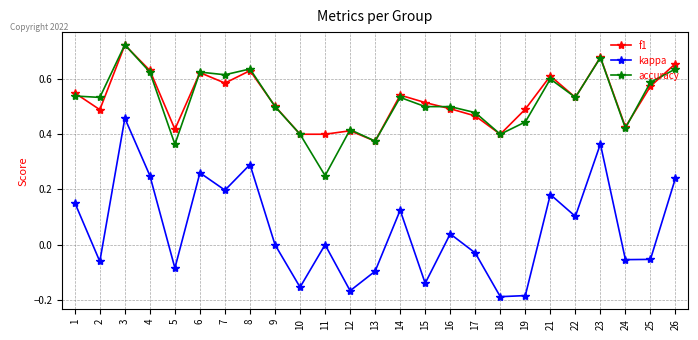

Between 3 and 22, which series saw the biggest shift?

kappa